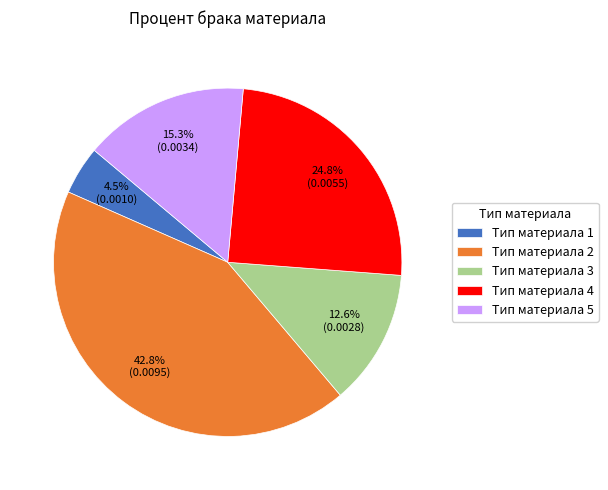

To the nearest percent, what is the average slice percentage?

20%